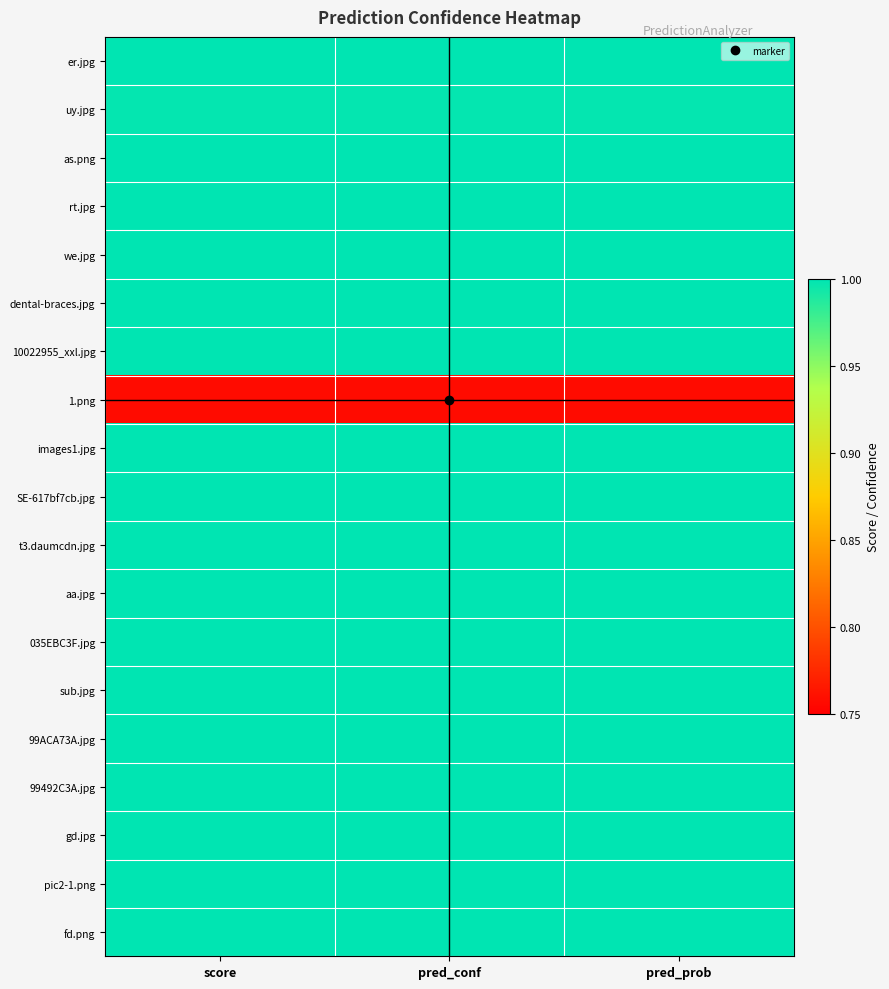

Reading left to right, what are all the values shown in this chart?

er.jpg: score=1.0	pred_conf=1.0	pred_prob=1.0
uy.jpg: score=1.0	pred_conf=1.0	pred_prob=1.0
as.png: score=1.0	pred_conf=1.0	pred_prob=1.0
rt.jpg: score=1.0	pred_conf=1.0	pred_prob=1.0
we.jpg: score=1.0	pred_conf=1.0	pred_prob=1.0
dental-braces.jpg: score=1.0	pred_conf=1.0	pred_prob=1.0
10022955_xxl.jpg: score=1.0	pred_conf=1.0	pred_prob=1.0
1.png: score=0.8	pred_conf=0.8	pred_prob=0.8
images1.jpg: score=1.0	pred_conf=1.0	pred_prob=1.0
SE-617bf7cb.jpg: score=1.0	pred_conf=1.0	pred_prob=1.0
t3.daumcdn.jpg: score=1.0	pred_conf=1.0	pred_prob=1.0
aa.jpg: score=1.0	pred_conf=1.0	pred_prob=1.0
035EBC3F.jpg: score=1.0	pred_conf=1.0	pred_prob=1.0
sub.jpg: score=1.0	pred_conf=1.0	pred_prob=1.0
99ACA73A.jpg: score=1.0	pred_conf=1.0	pred_prob=1.0
99492C3A.jpg: score=1.0	pred_conf=1.0	pred_prob=1.0
gd.jpg: score=1.0	pred_conf=1.0	pred_prob=1.0
pic2-1.png: score=1.0	pred_conf=1.0	pred_prob=1.0
fd.png: score=1.0	pred_conf=1.0	pred_prob=1.0